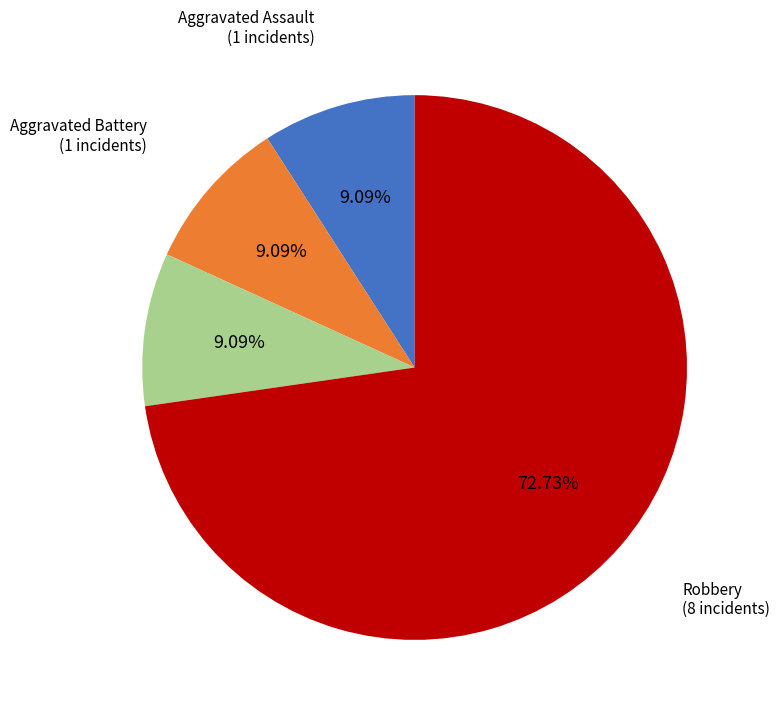

To the nearest percent, what percentage of the pie is Aggravated Battery?

9%